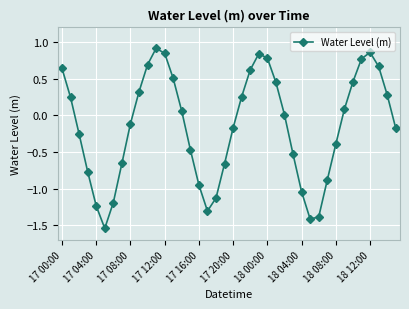

True or false: there are more than 0 points higher than both neighbors.

True